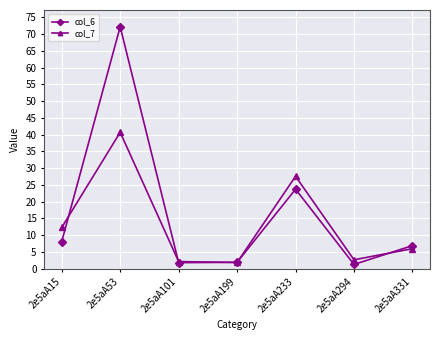

What is the difference between the maximum and minimum values in the col_6 series?

70.9